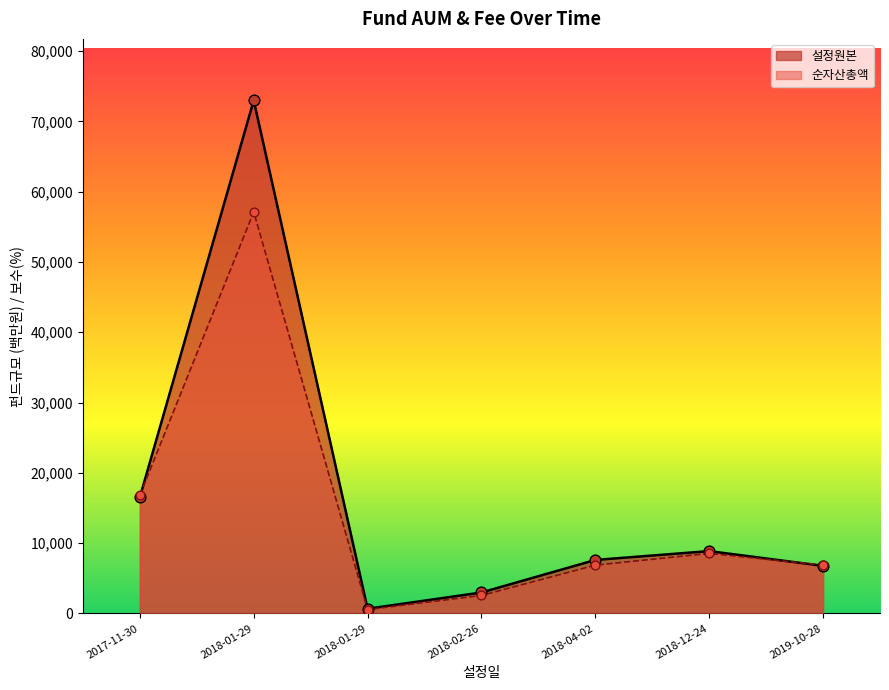

Which series has the widest spread of Y values?

설정원본